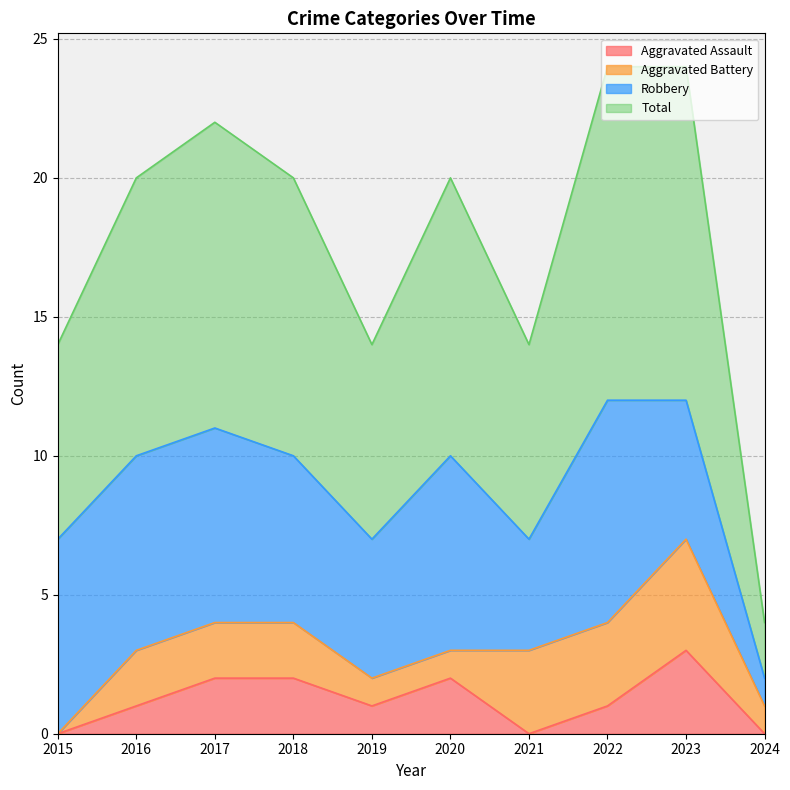

At which category is the sum across all series the highest?

2023